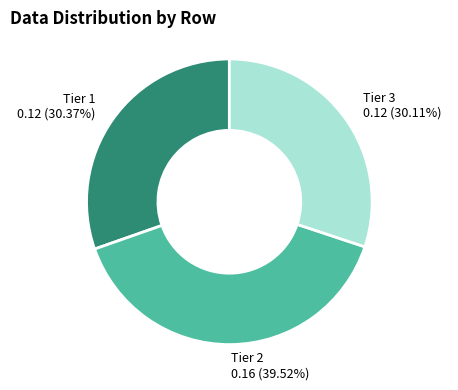

To the nearest percent, what is the difference between the largest and smallest slice percentages?

9%